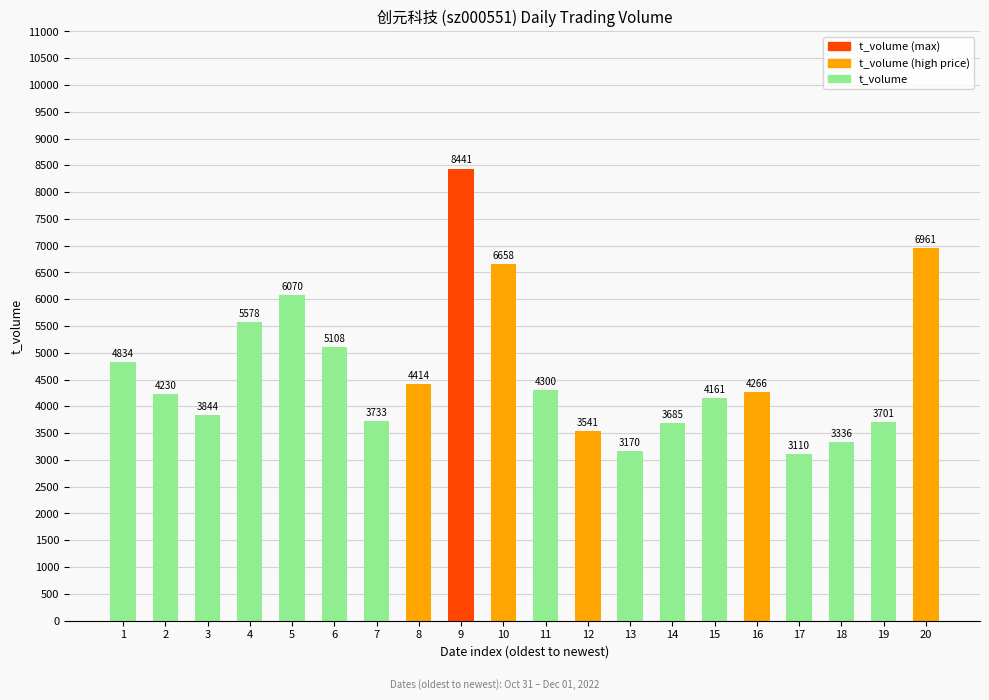

Reading left to right, transcribe all the data shown in this chart.

4834	4230	3844	5578	6070	5108	3733	4414	8441	6658	4300	3541	3170	3685	4161	4266	3110	3336	3701	6961